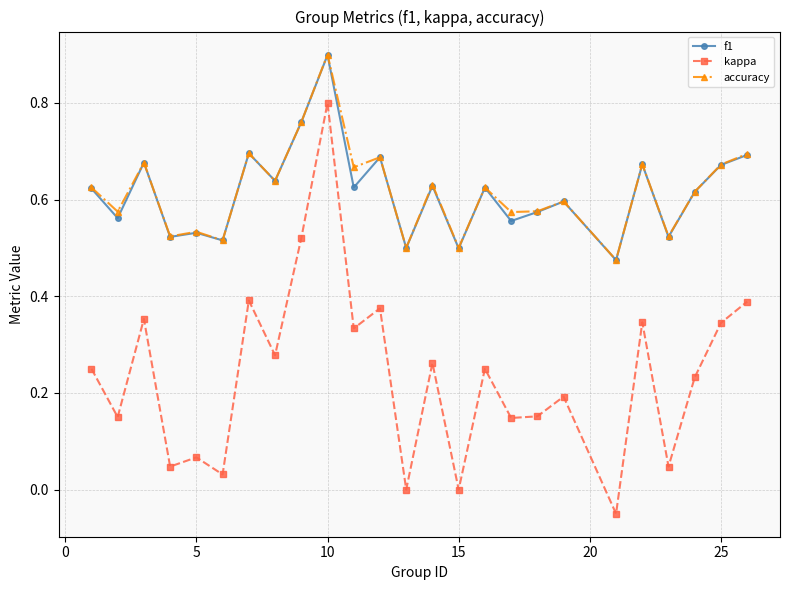

What is the maximum value shown in the chart?

0.9